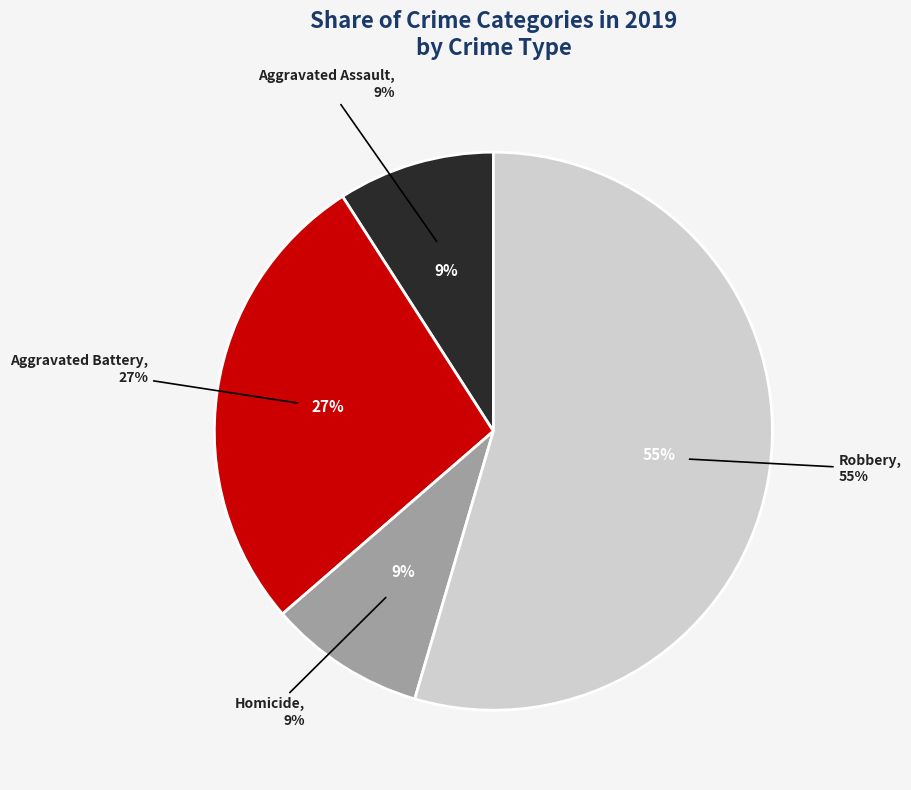

What percentage is the Robbery slice, to the nearest percent?

55%